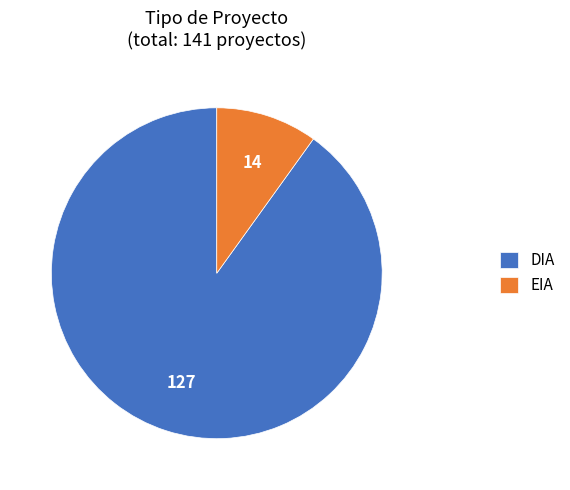

How many segments does this pie chart have?

2